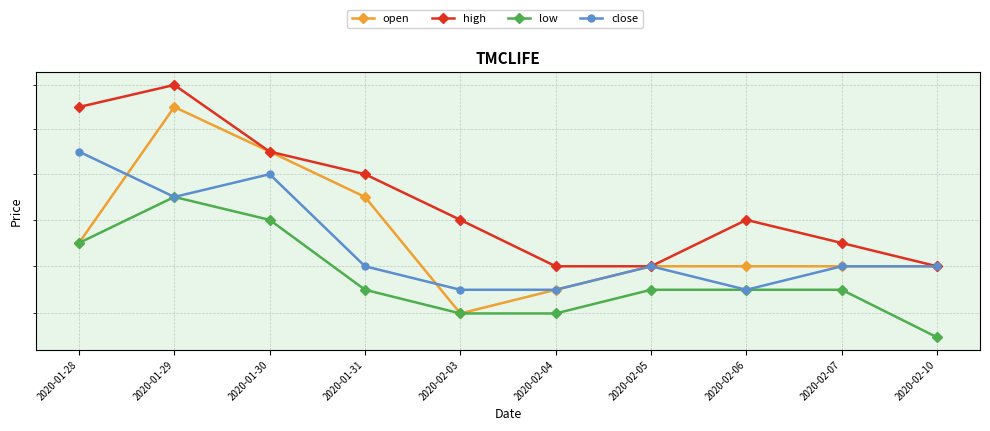

True or false: close has a value of 0.6 at 2020-02-10.

True